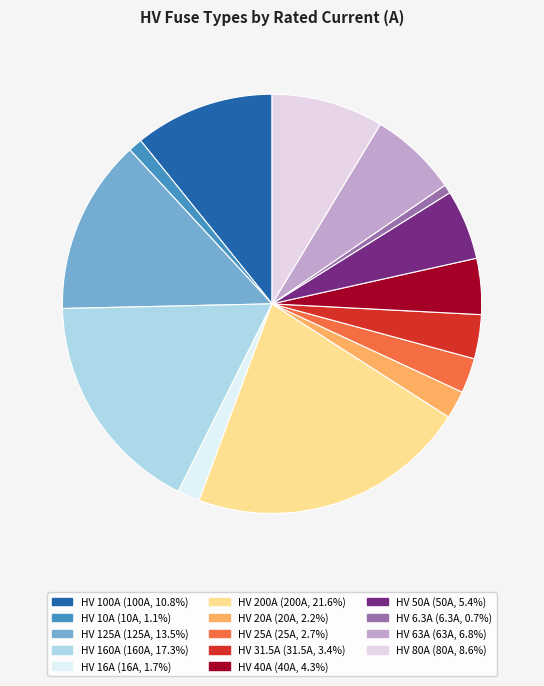

Does HV 50A account for over 50% of the chart?

No